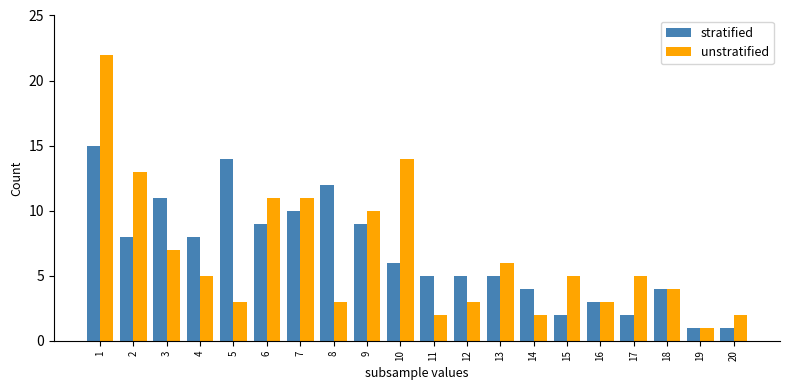

Is it true that unstratified equals 3 at 8?

True